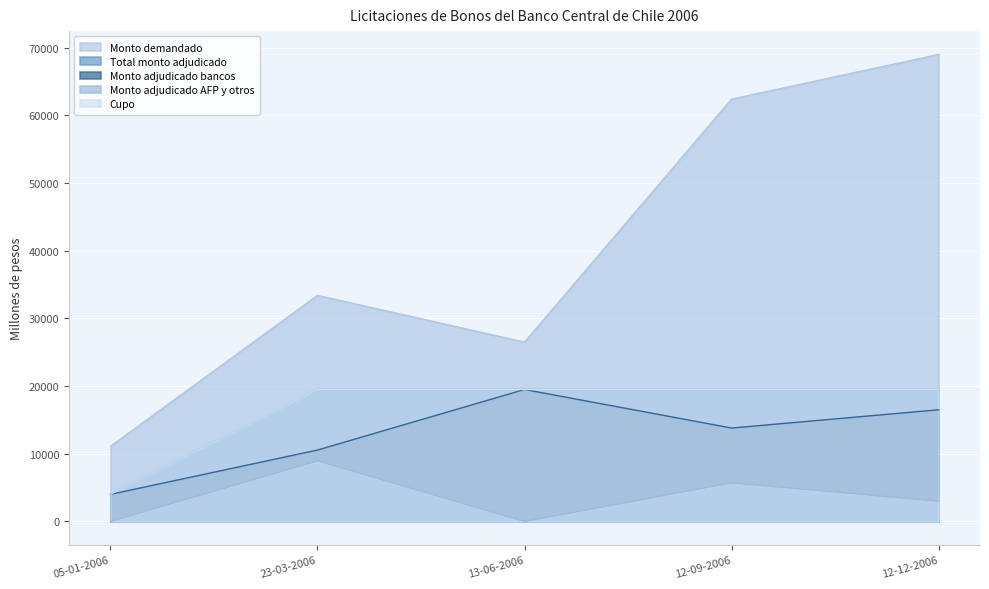

What is the difference between the Total monto adjudicado values at 13-06-2006 and 05-01-2006?

15500